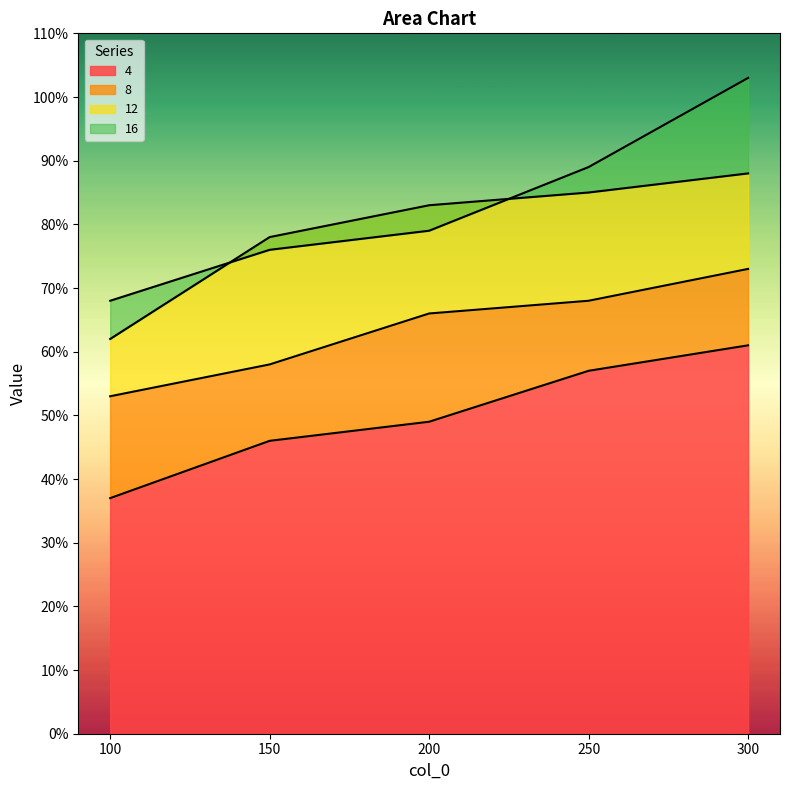

True or false: 8 and 4 cross at least once.

False